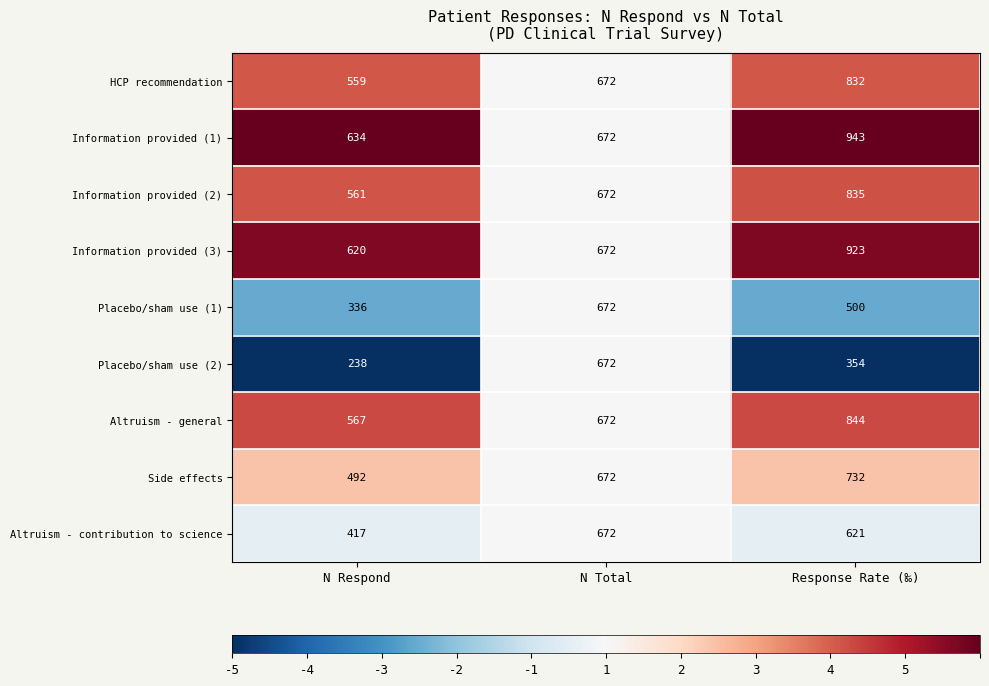

Where does the Placebo/sham use (1) series first go above 500?

N Total